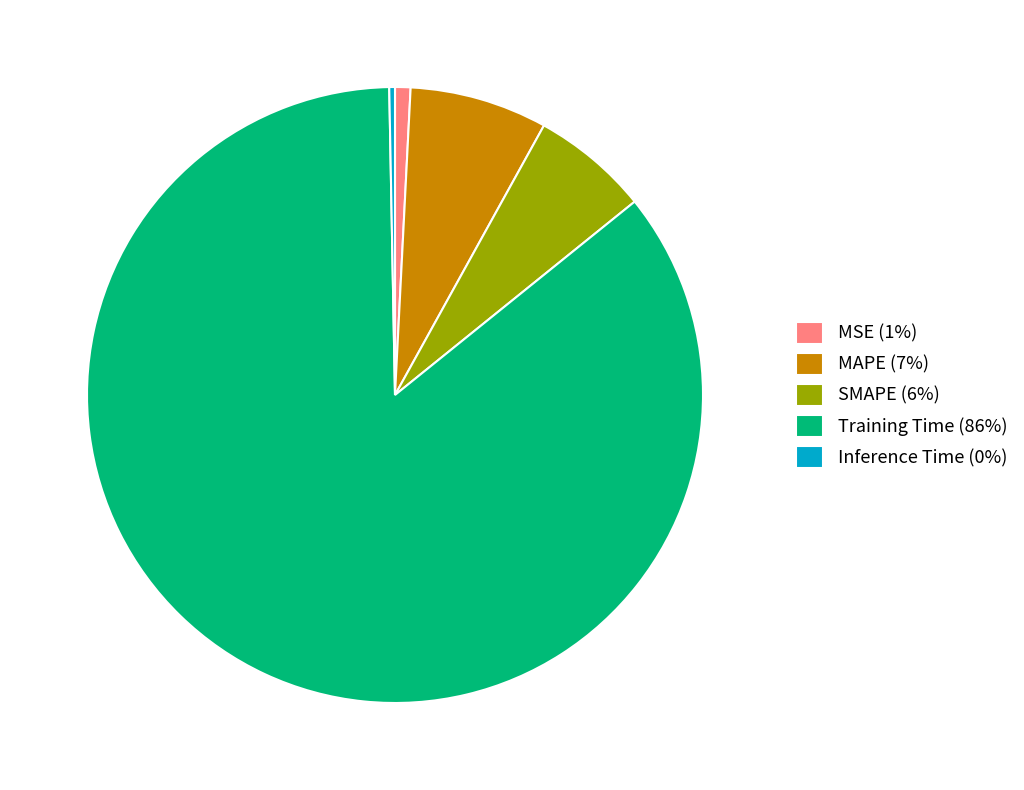

How many segments does this pie chart have?

5